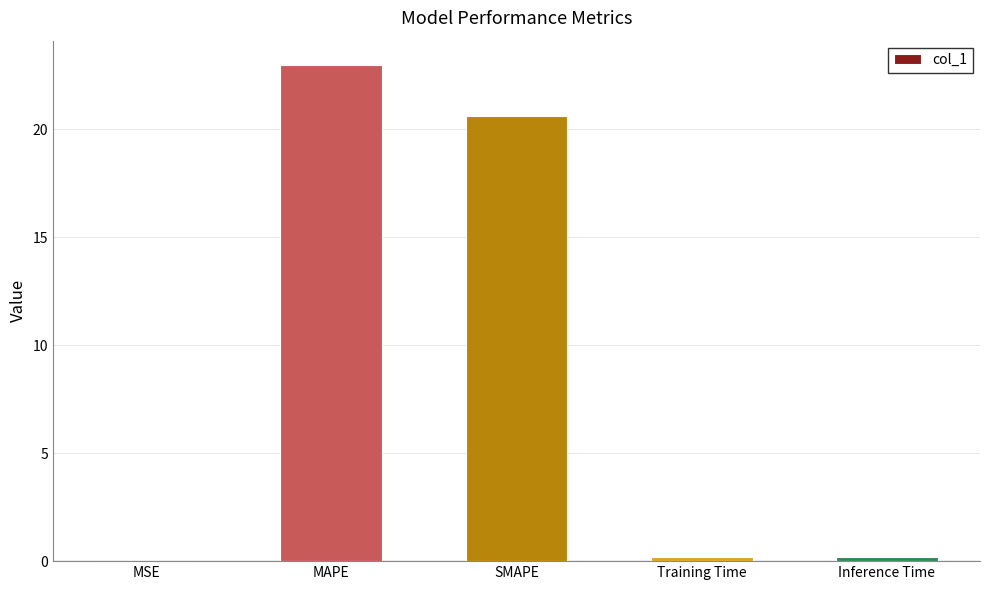

Which category has the highest value across all series?

MAPE